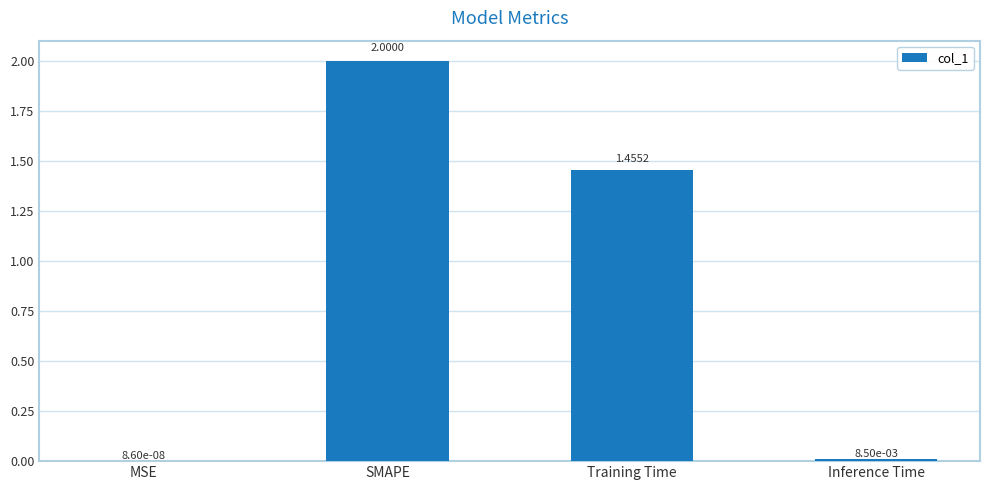

What is the sum of all values?

3.5